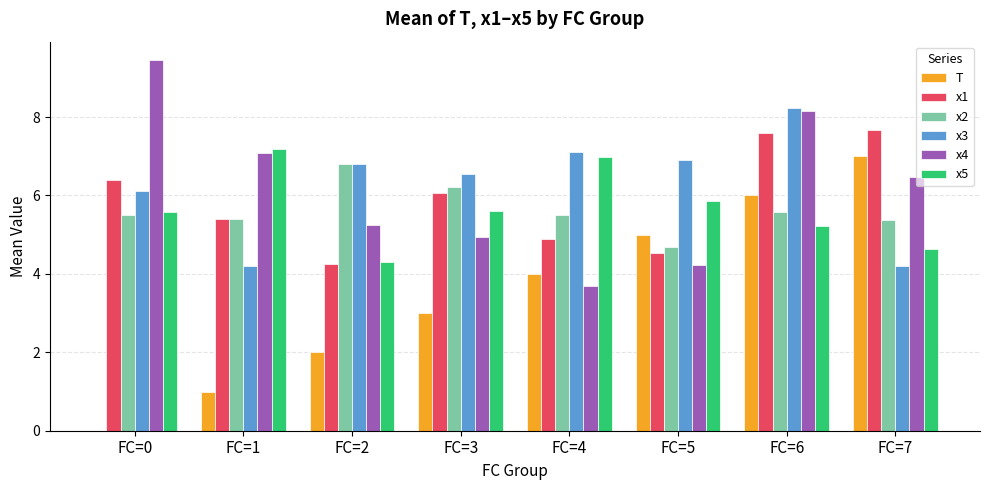

Count the number of data series in this chart.

6